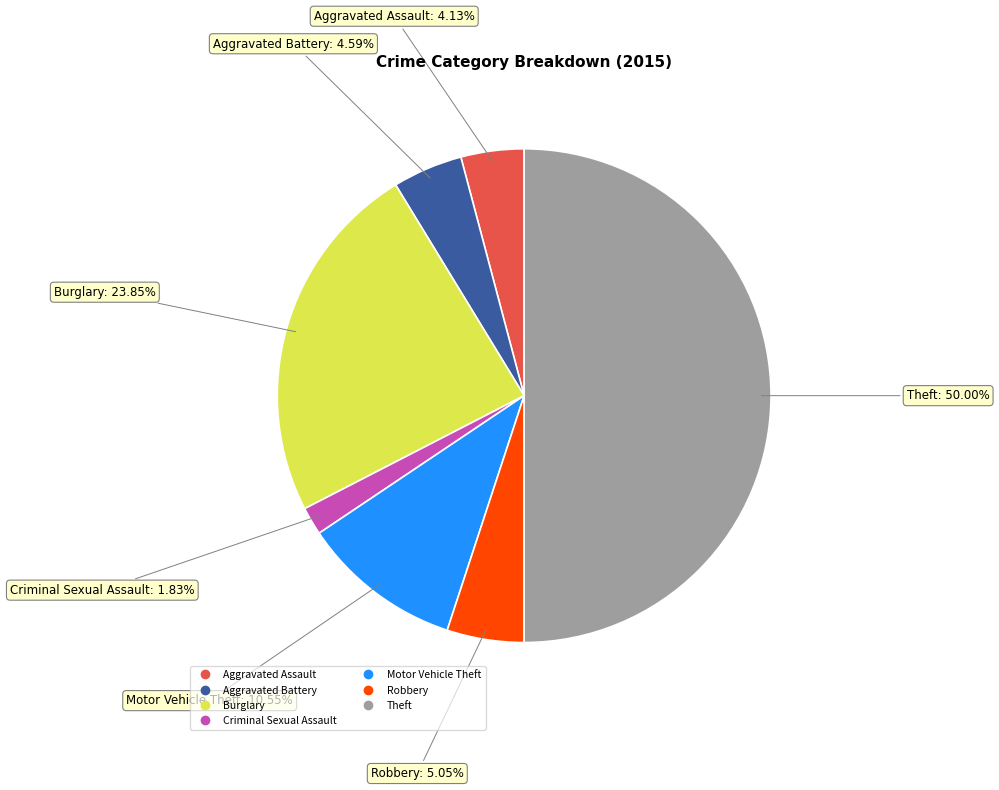

Is there a majority slice in this chart?

No